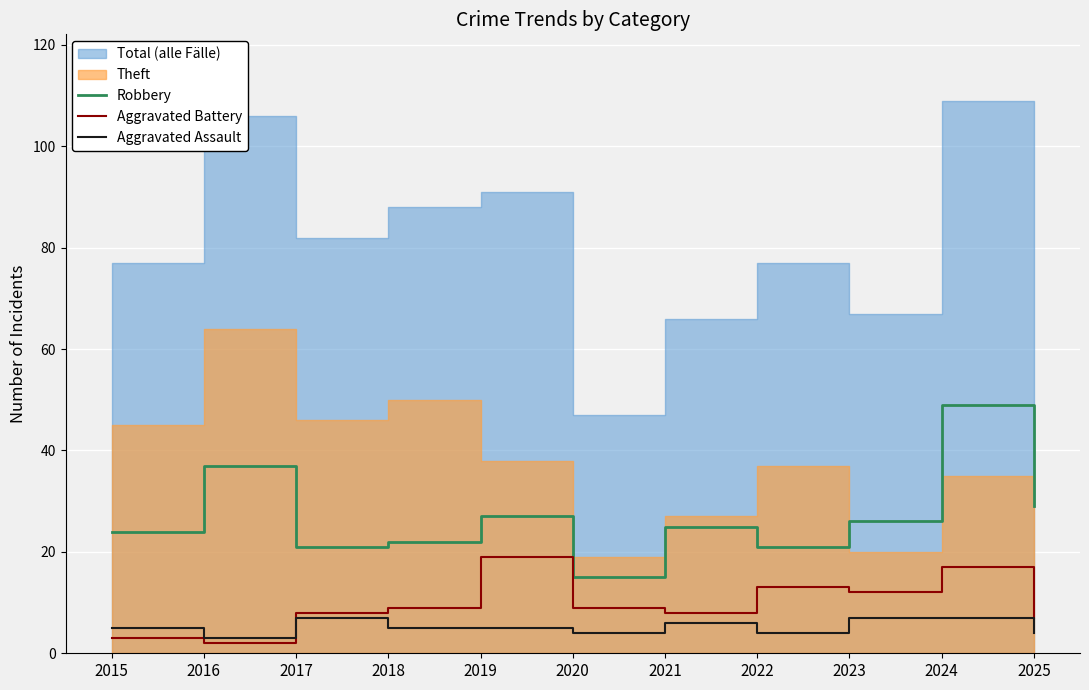

The Robbery series shows 33 at 2018. True or false?

False